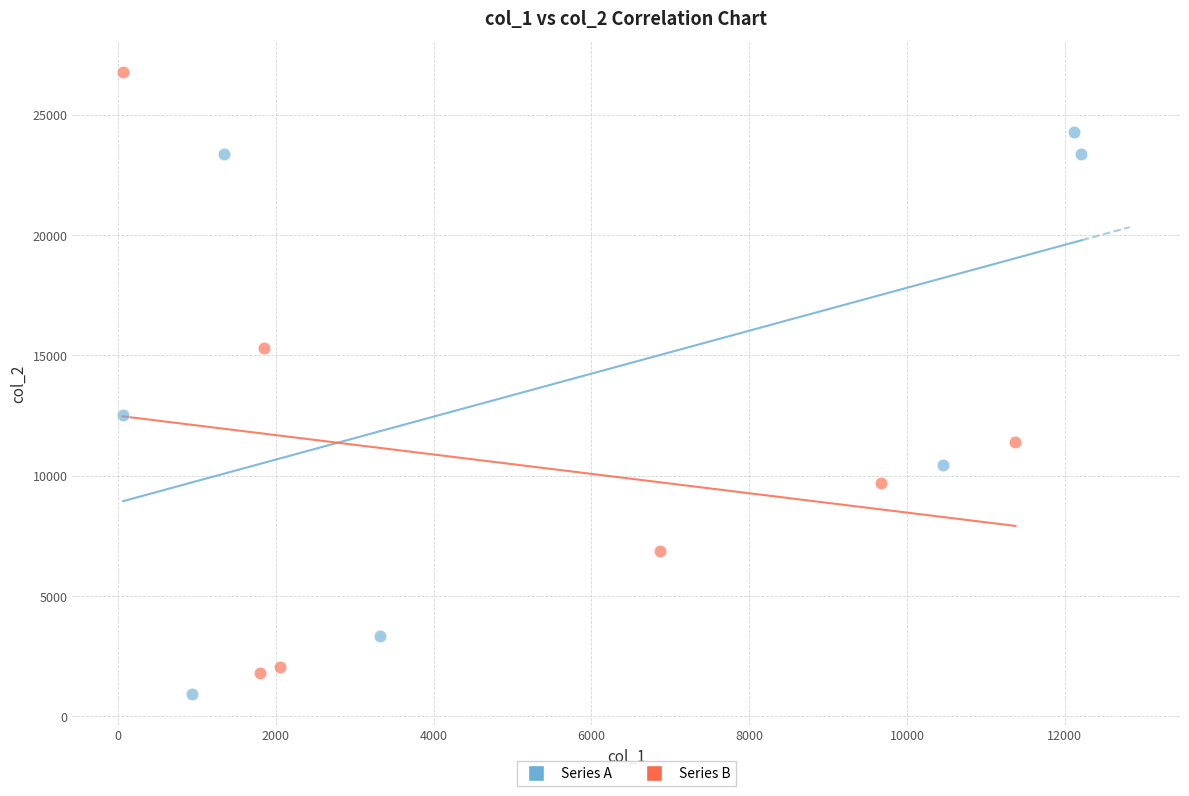

Which series reaches the minimum Y coordinate?

Series A